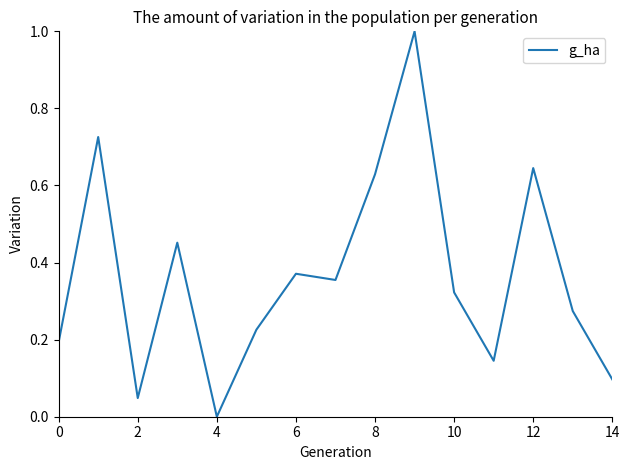

What is the maximum value shown in the chart?

1.0